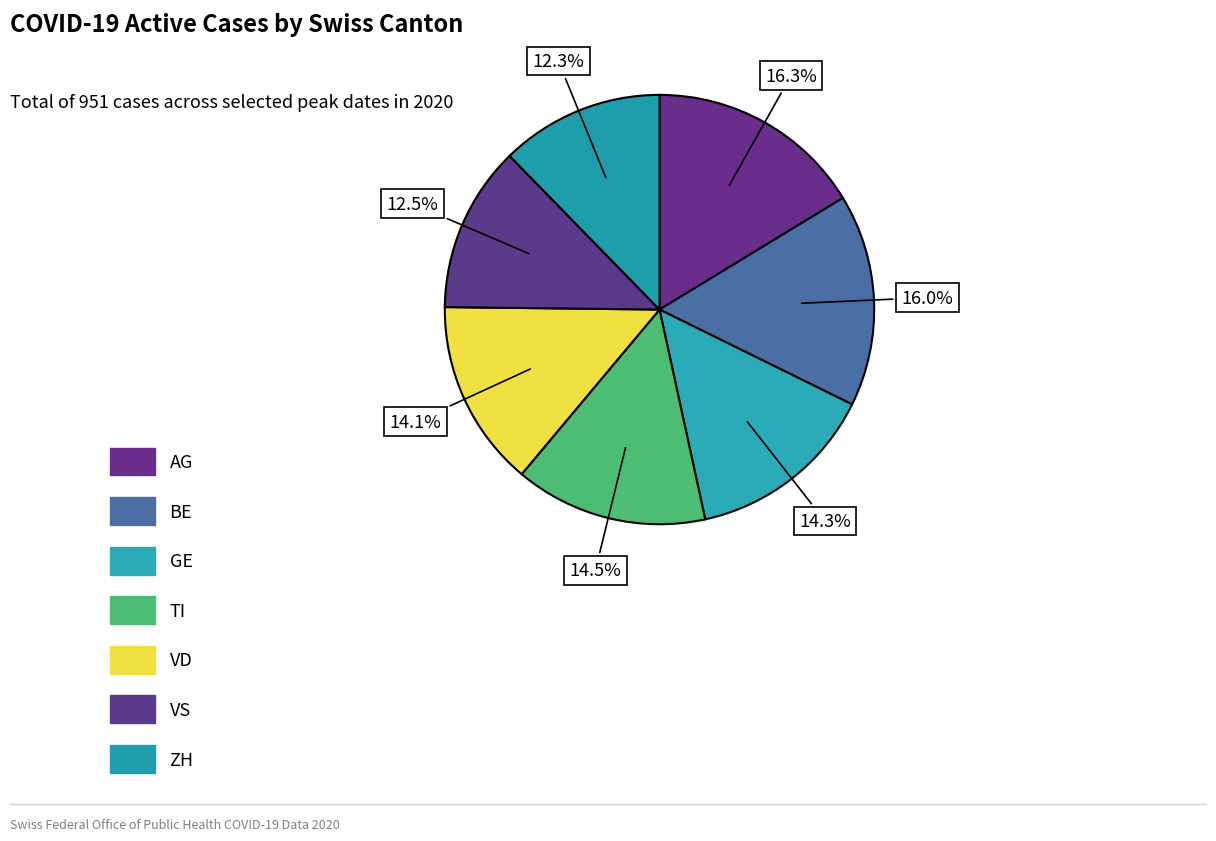

The BE slice represents 16% of the pie. True or false?

True